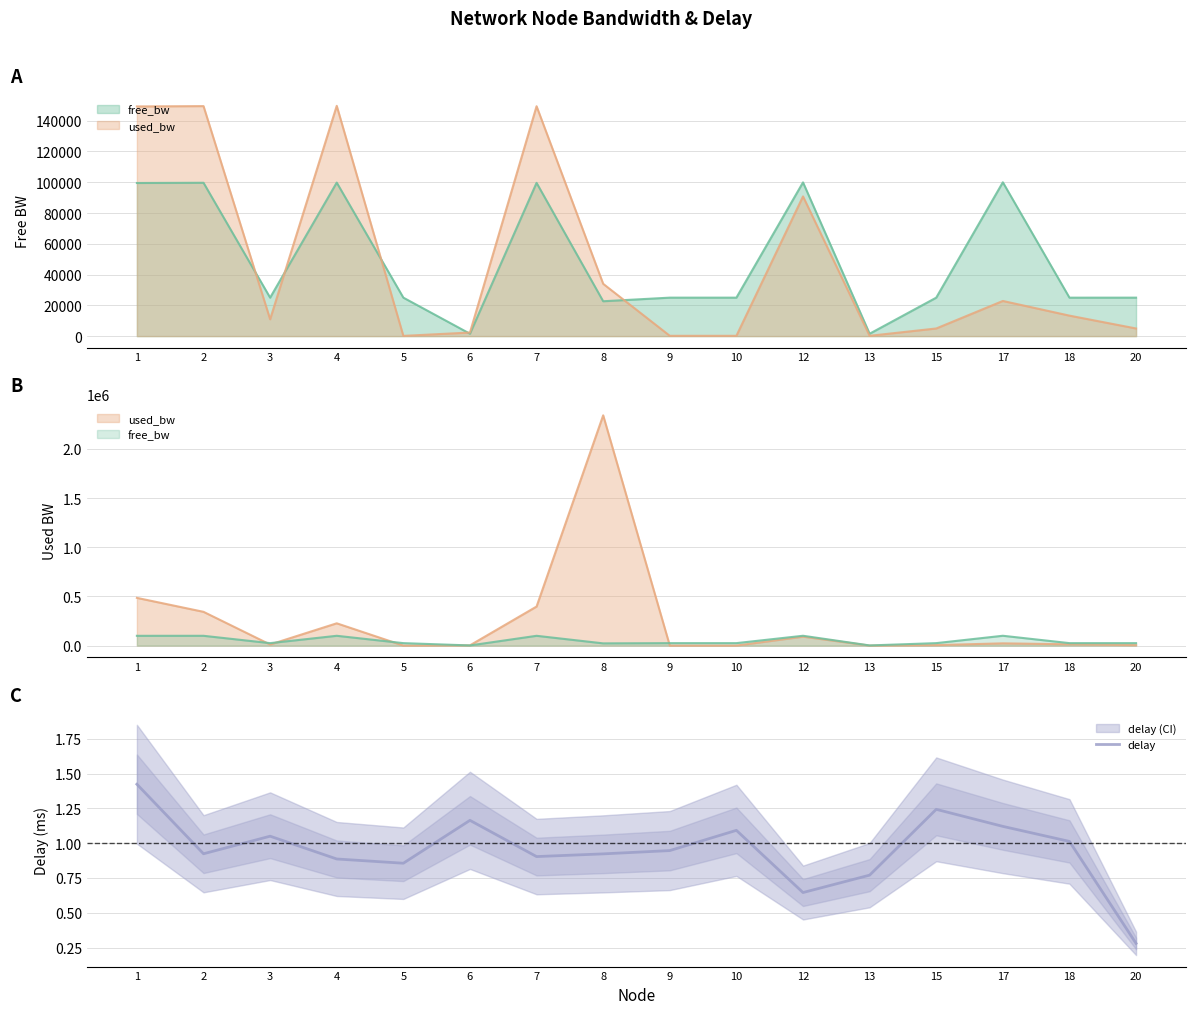

What is the difference between the second highest and second lowest values?

0.6